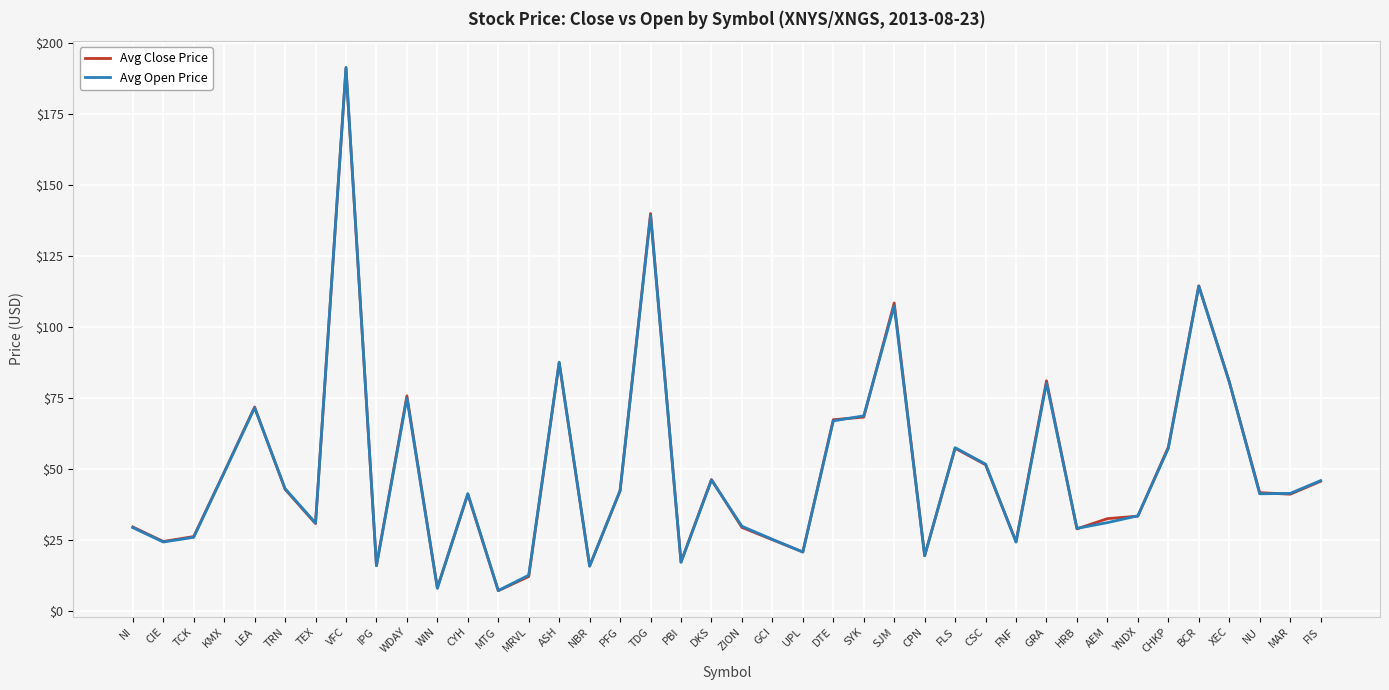

How many interior local valleys does the Avg Close Price series have?

12